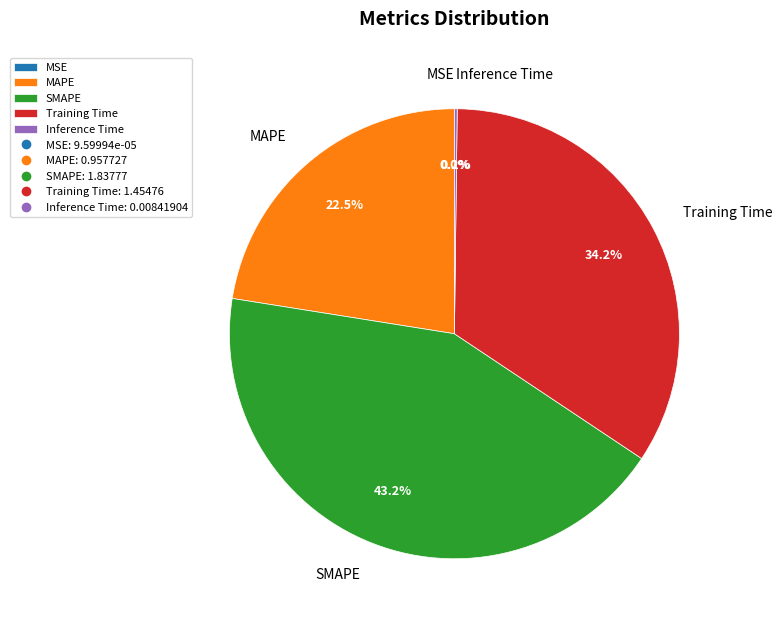

Which category has the biggest portion of the pie?

SMAPE